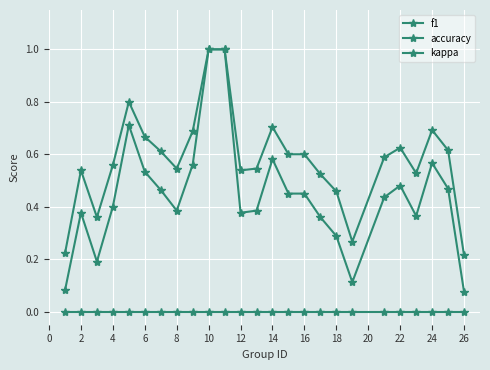

True or false: f1 and kappa intersect in this chart.

False